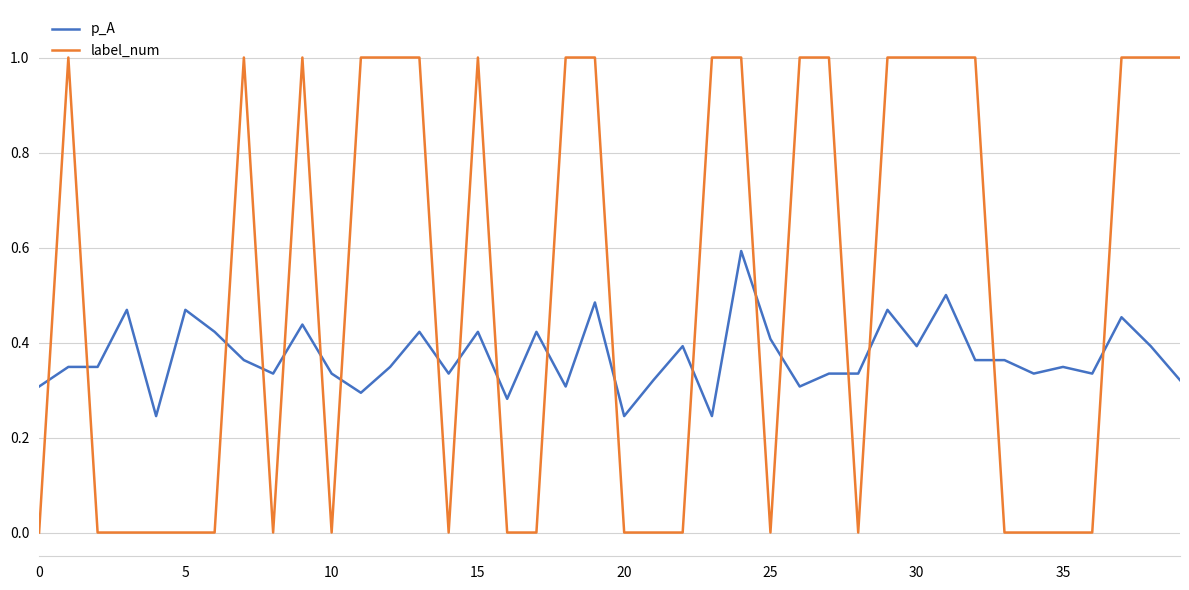

What are all the series names shown in the legend?

p_A, label_num